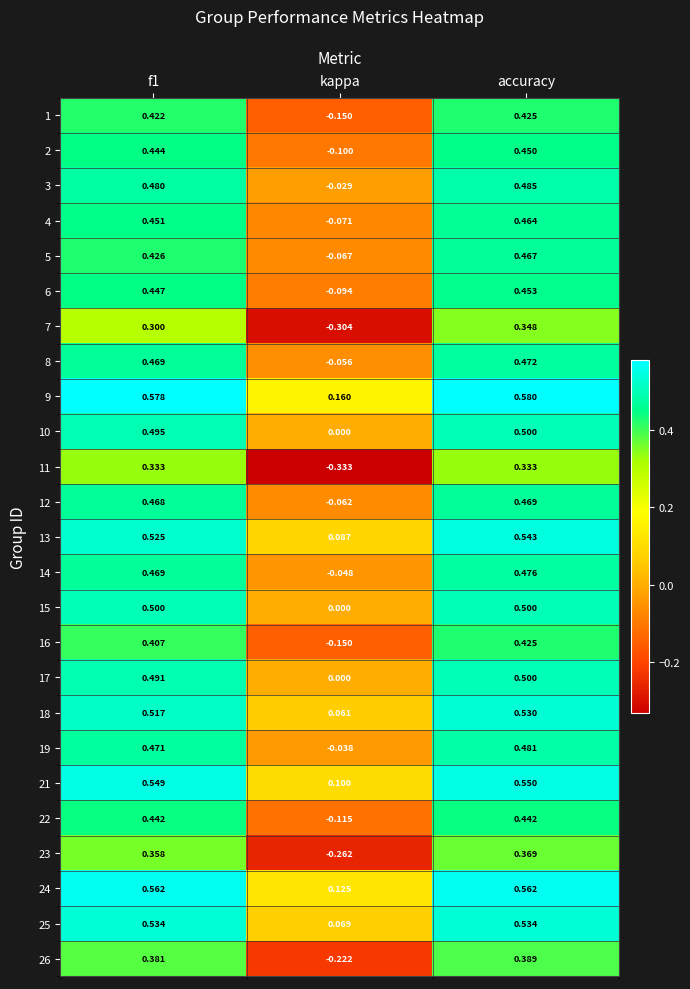

How many data points in 2 are less than 0?

1